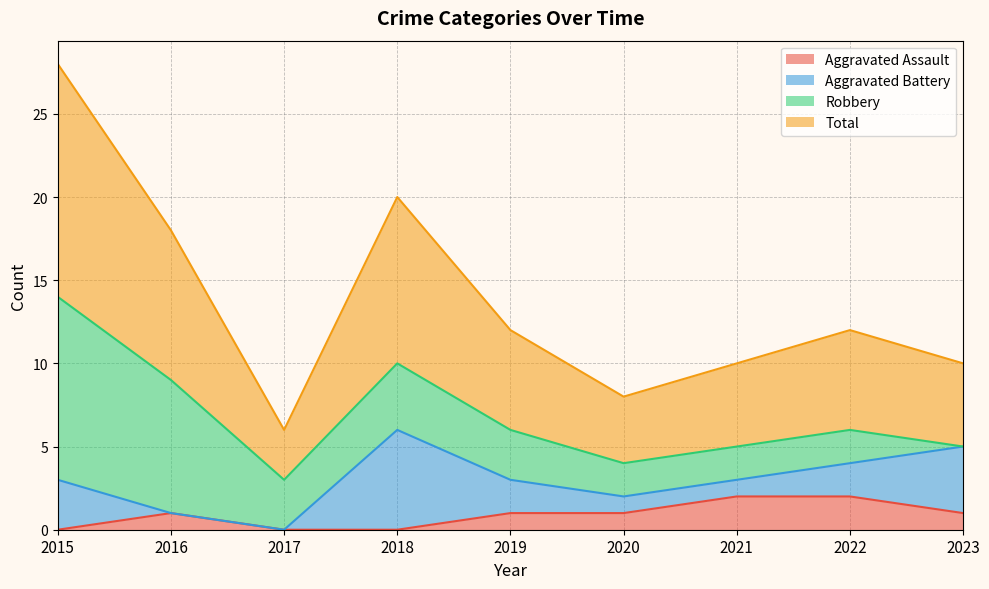

Which series has the widest spread of values?

Total